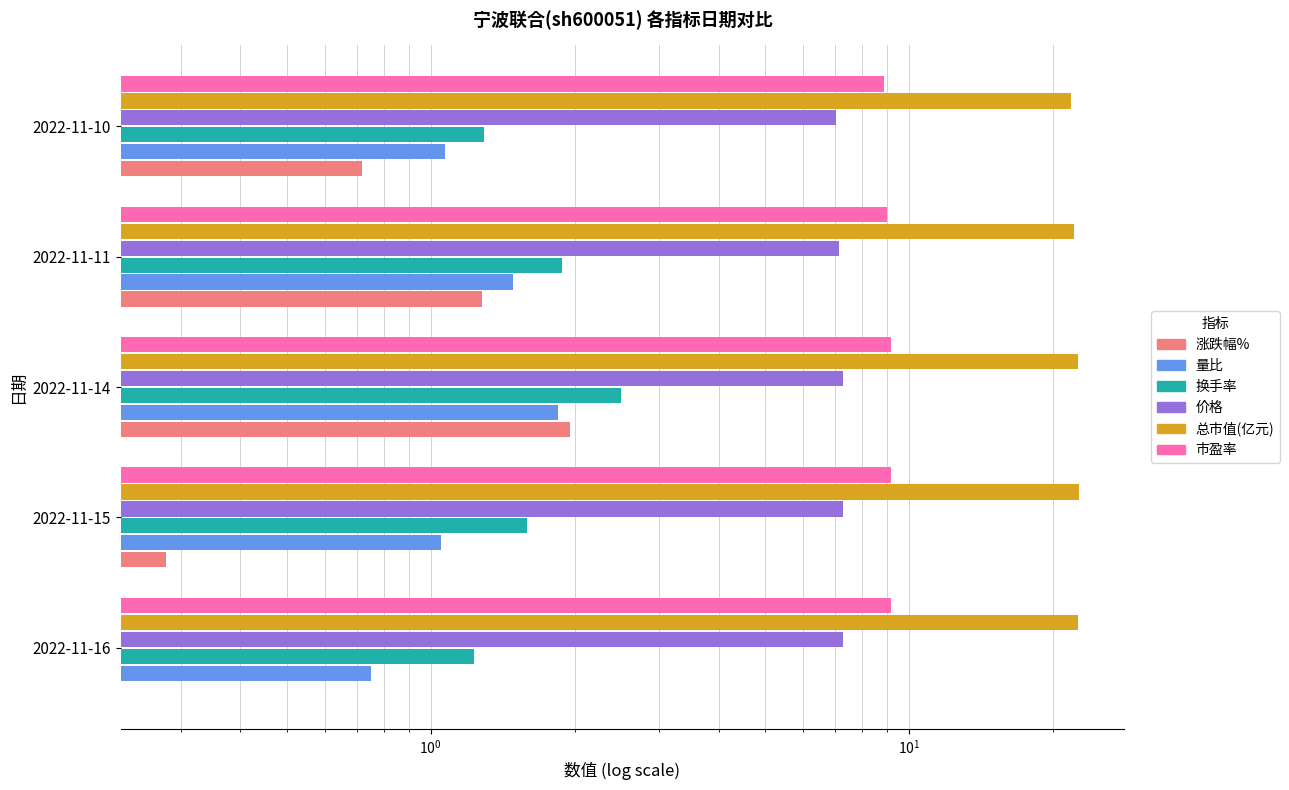

What is the sum of all 价格 values?

36.0